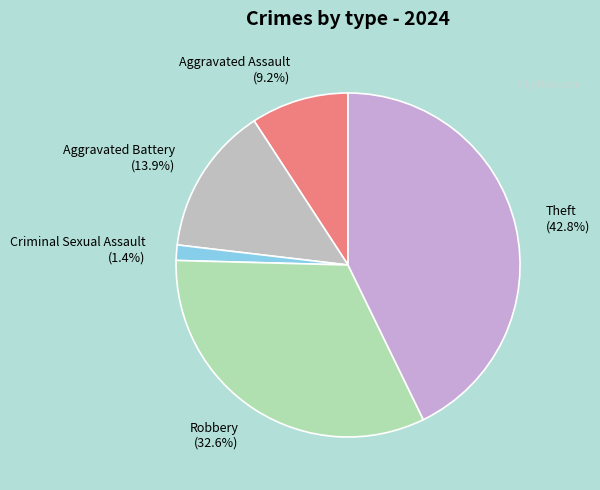

What is the ratio of the value at Theft to the value at Aggravated Assault?

4.7